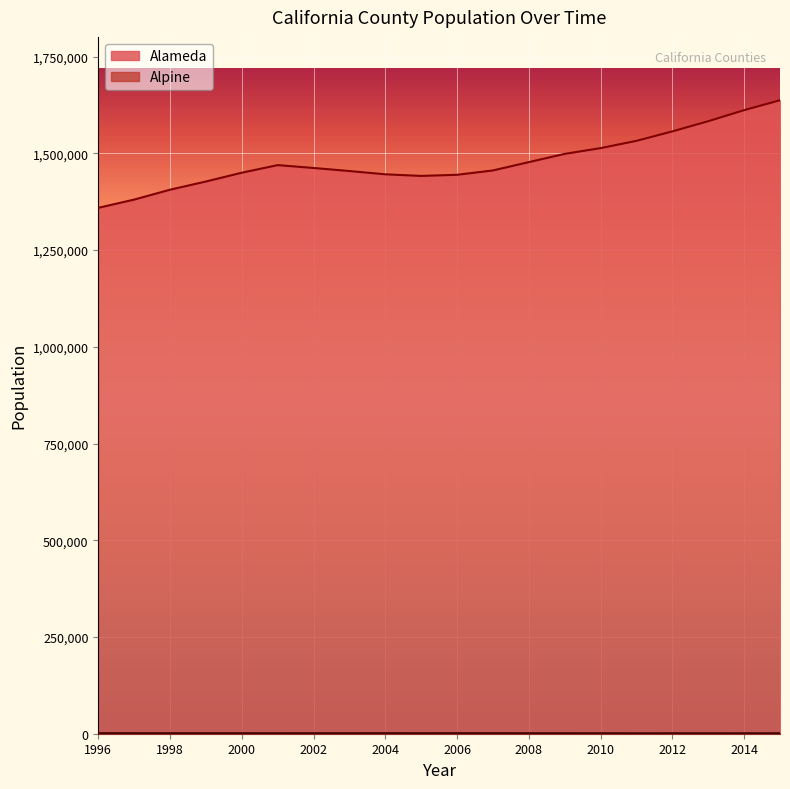

How many interior local valleys does the Alpine series have?

6